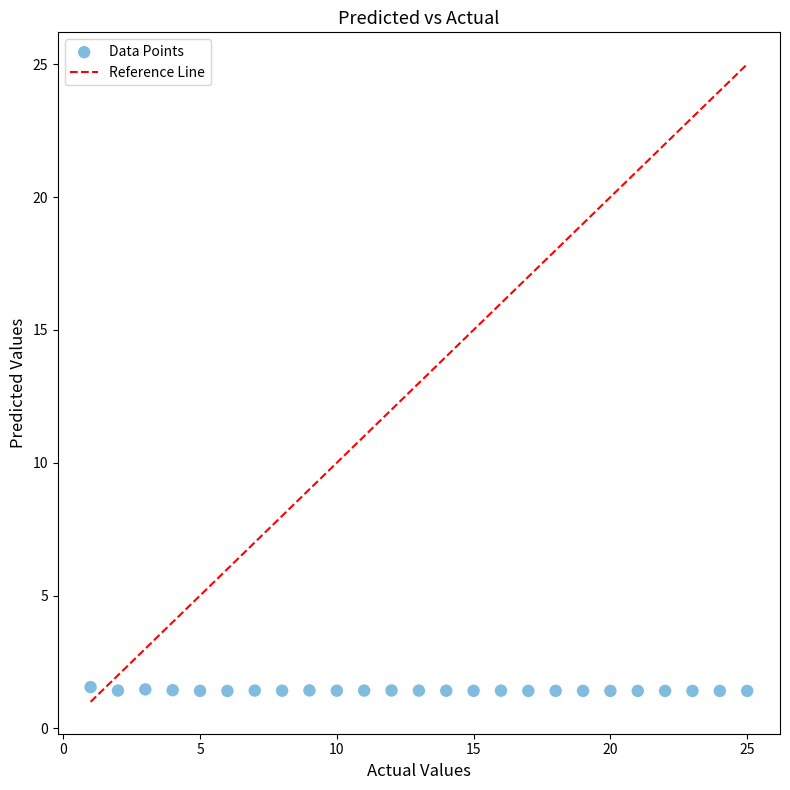

What is the range of X values (max minus min)?

24.0